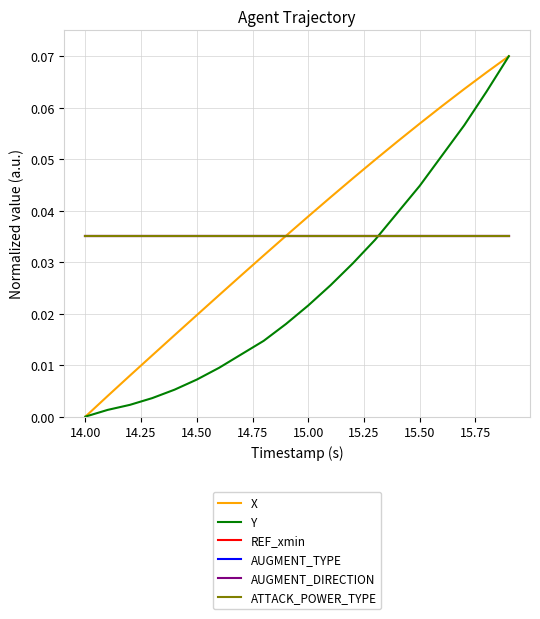

Does the chart have visible grid lines?

Yes